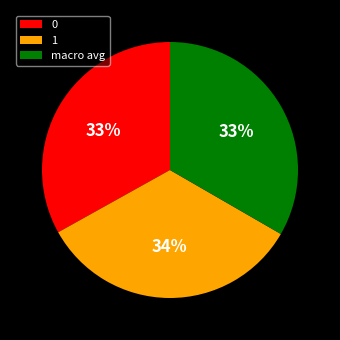

What percentage is the 1 slice, to the nearest percent?

34%